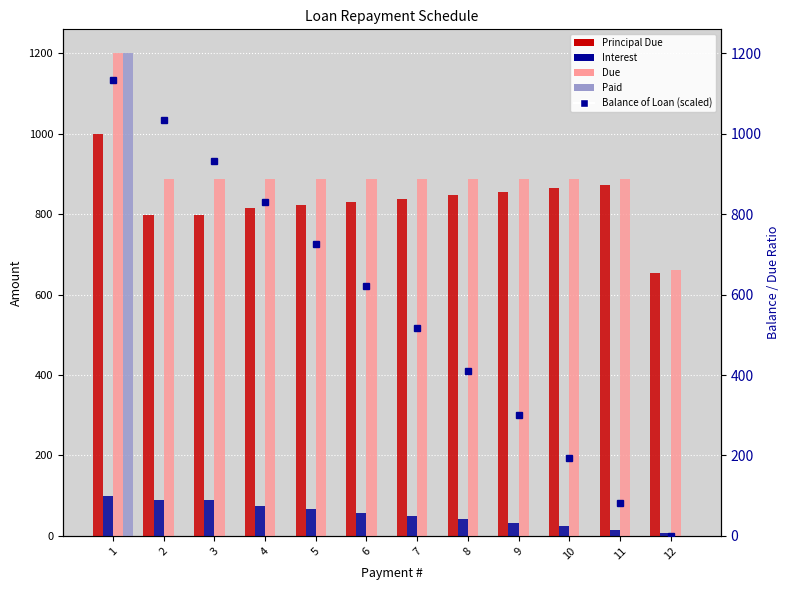

Read the Interest value at 6.

57.7